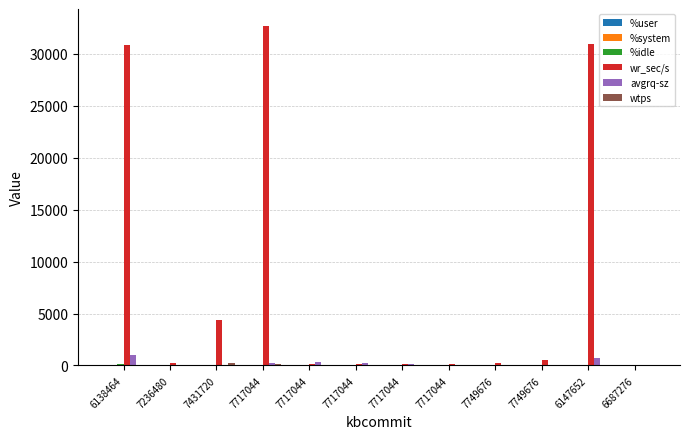

Is the value of %system at 7749676 greater than the value of wr_sec/s at 7431720?

No